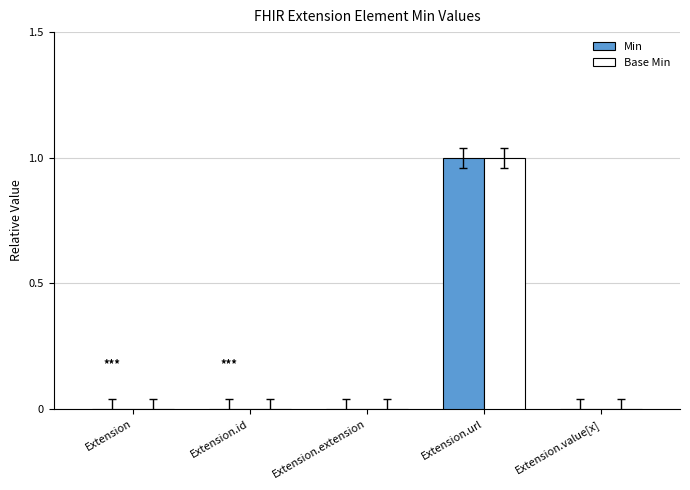

At which category is the sum across all series the highest?

Extension.url